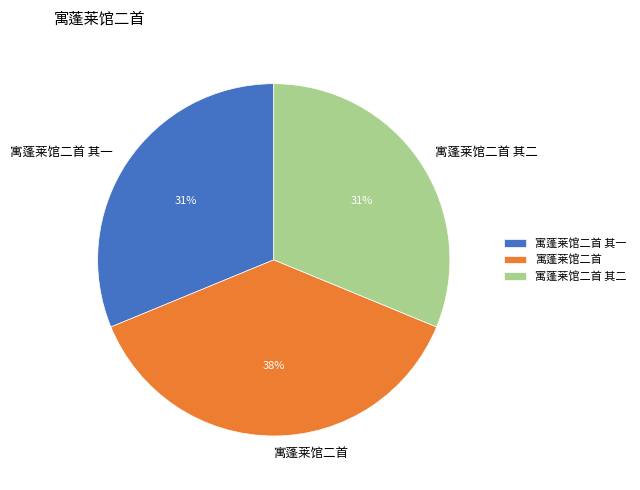

To the nearest percent, what percentage of the pie is 寓蓬莱馆二首 其二?

31%